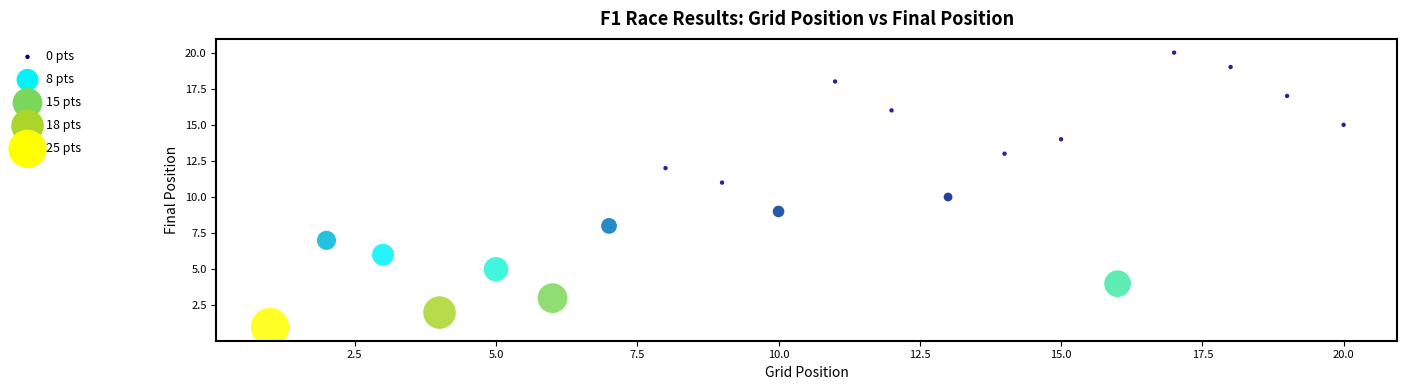

What is the range of X values (max minus min)?

19